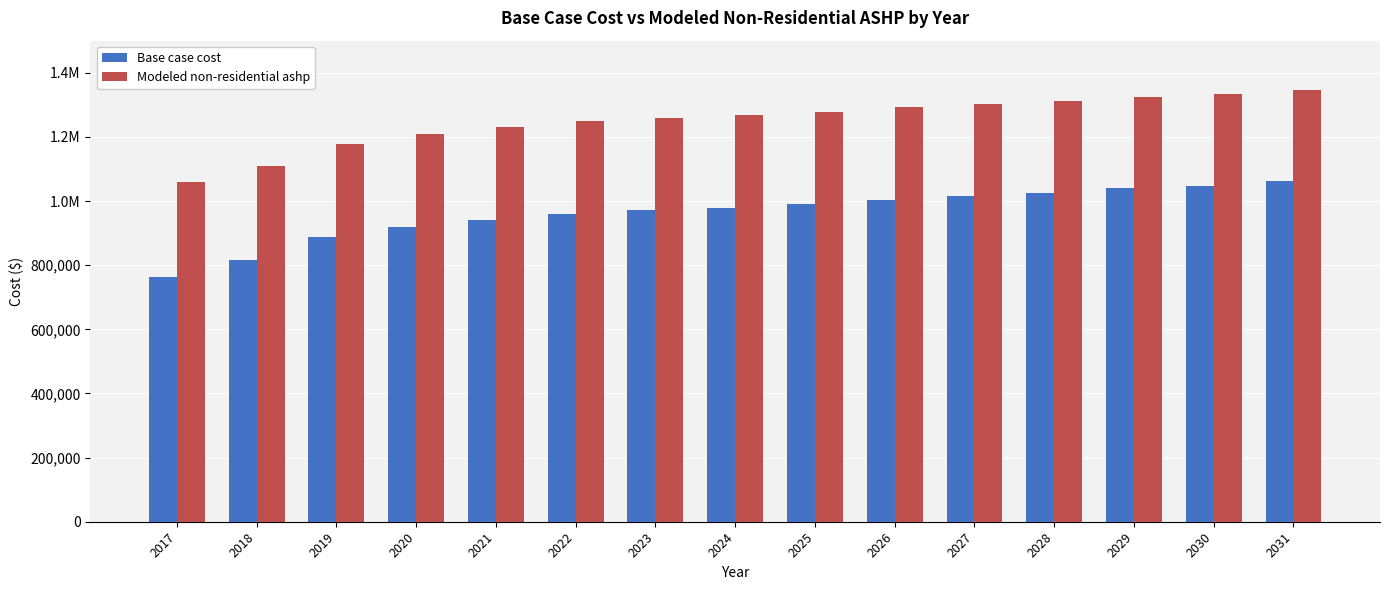

Are the bars horizontal?

No